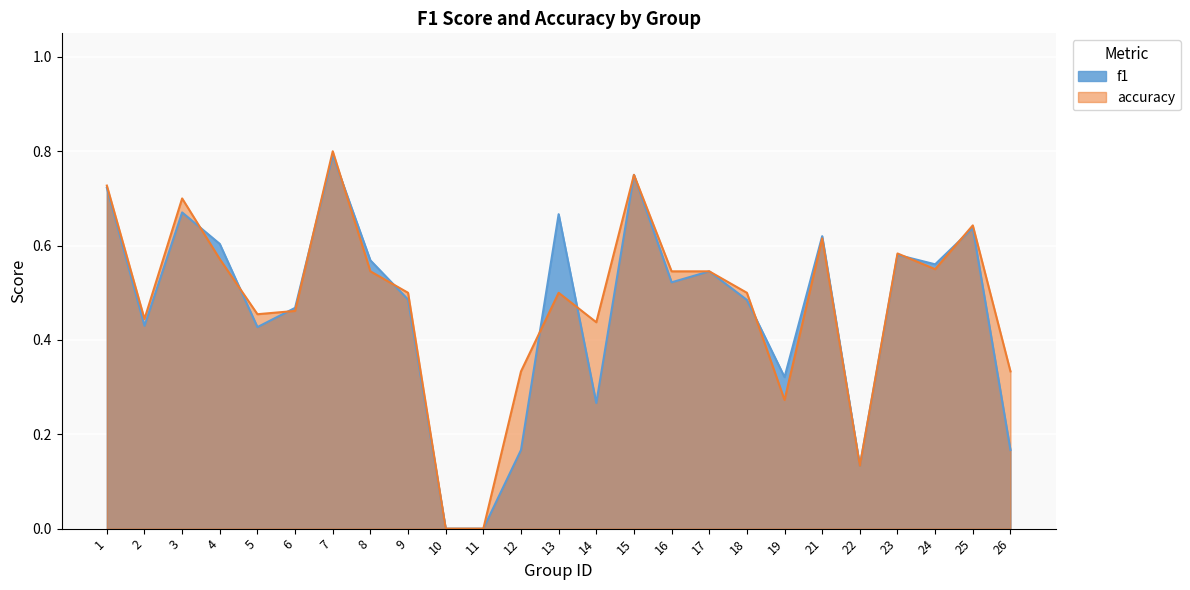

What is the average value of the f1 series?

0.5